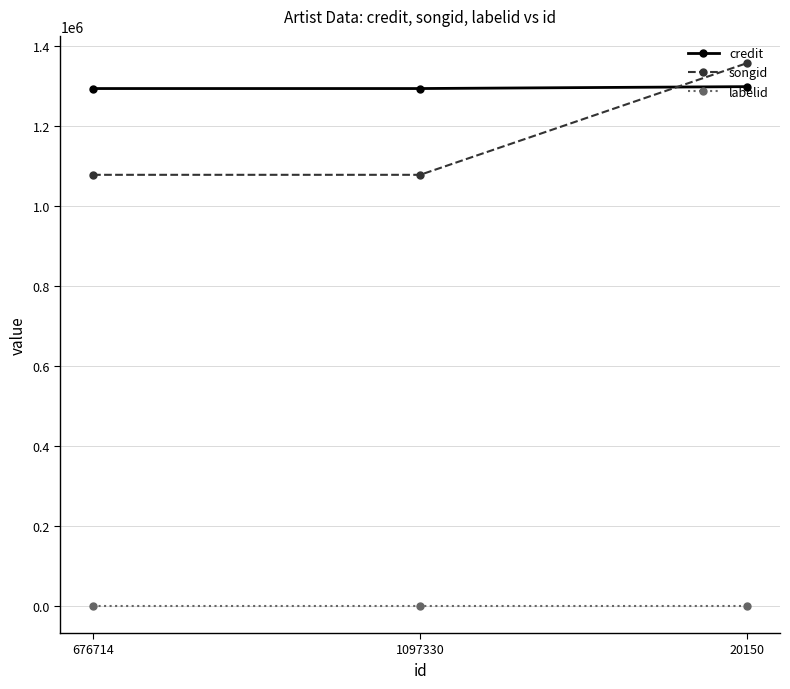

What is the greatest value displayed?

1356287